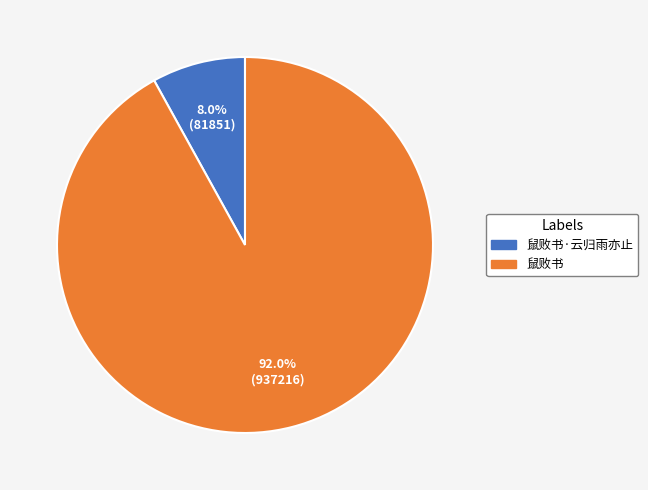

Is there any slice that represents more than half of the pie?

Yes